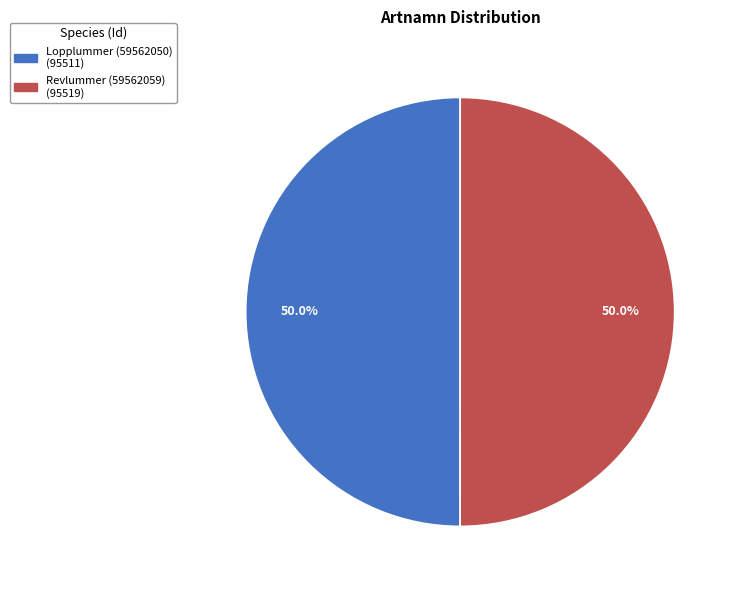

Combined, do Revlummer (59562059) and Lopplummer (59562050) account for over 50%?

Yes